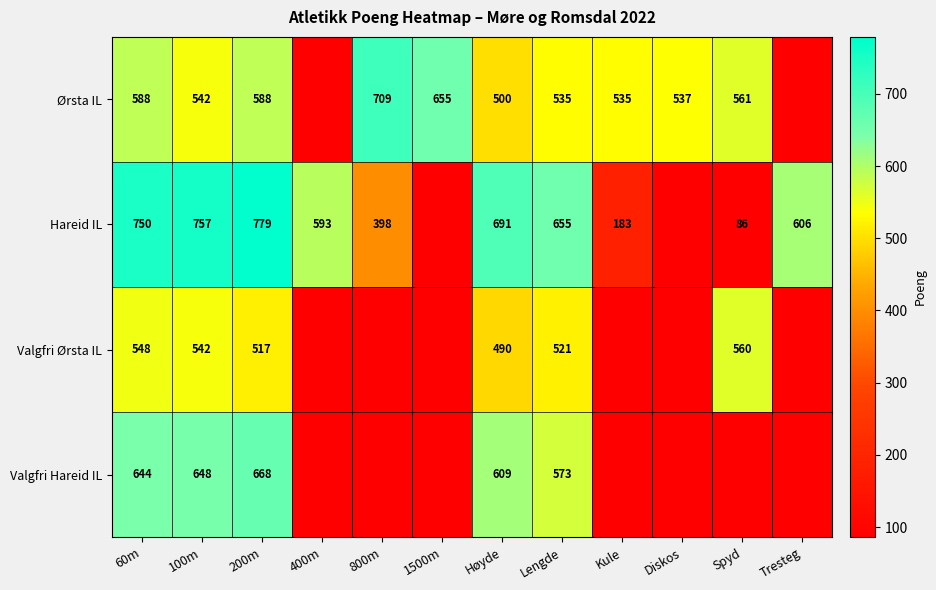

Rank the series at Lengde from lowest to highest value.

Valgfri Ørsta IL, Ørsta IL, Valgfri Hareid IL, Hareid IL